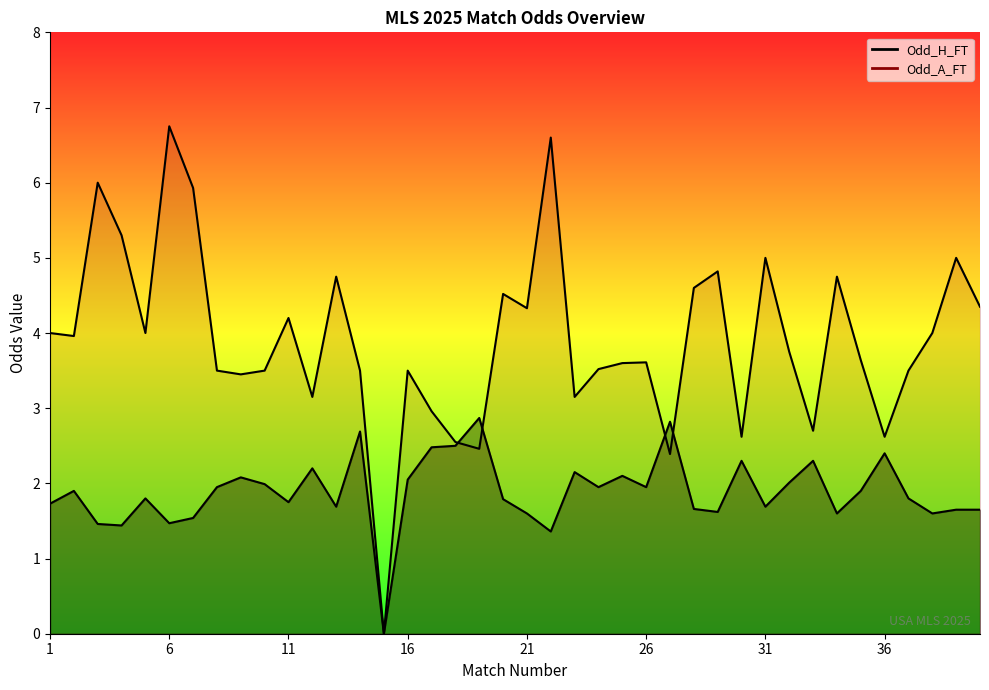

Where is Odd_A_FT nearest to the value 3?

17